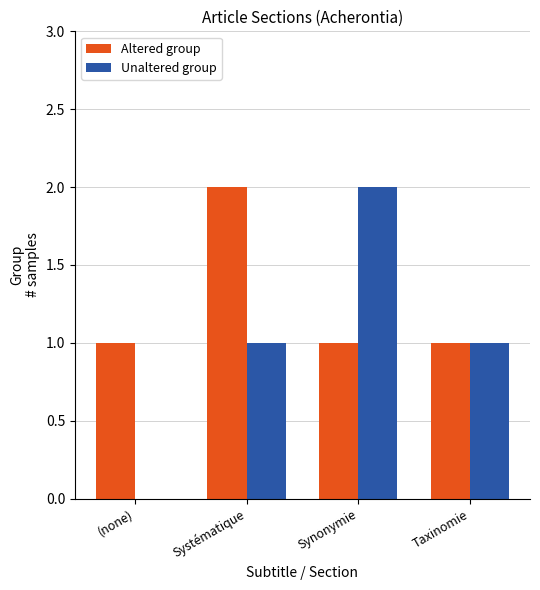

How many distinct data groups are displayed?

2